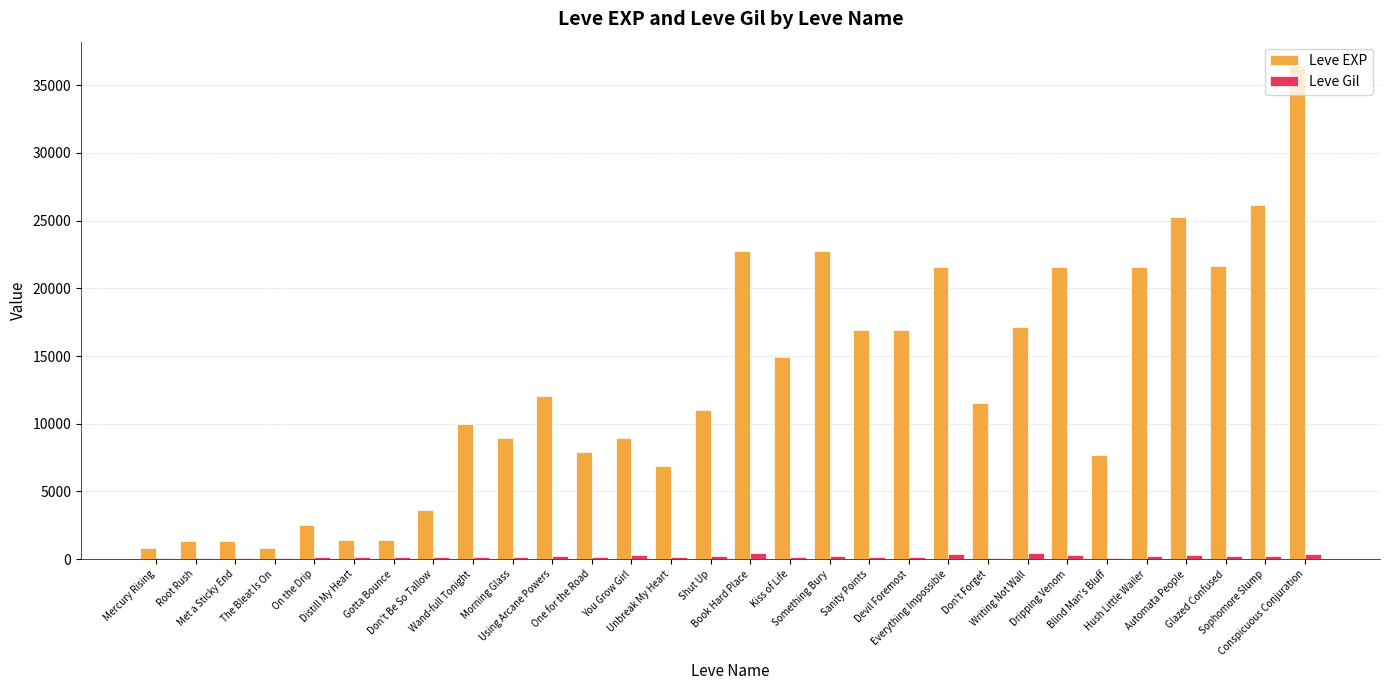

What is the spread (max minus min) of values at Unbreak My Heart?

6705